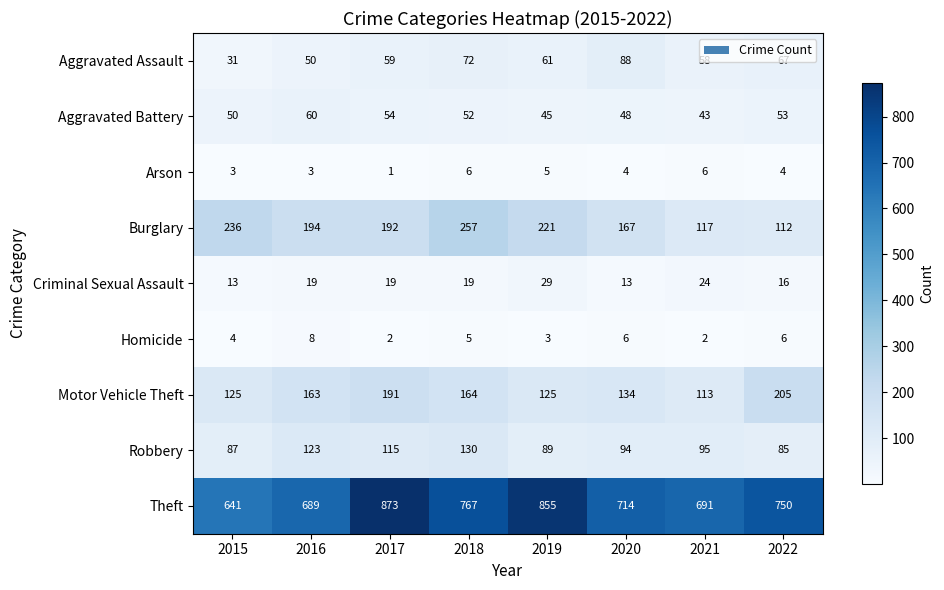

Which series changed the most between 2017 and 2019?

Motor Vehicle Theft